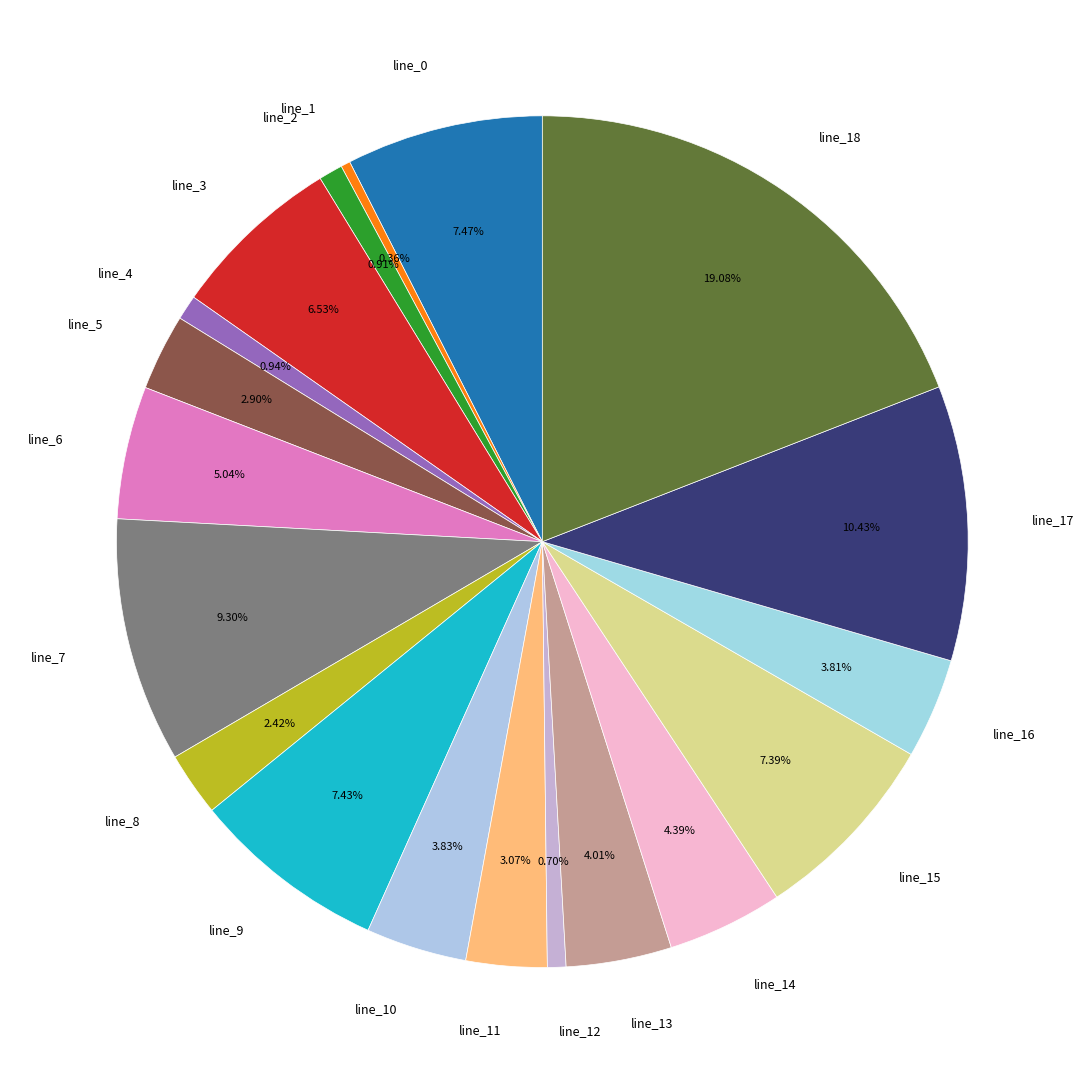

True or false: line_14 accounts for 15% of the total.

False